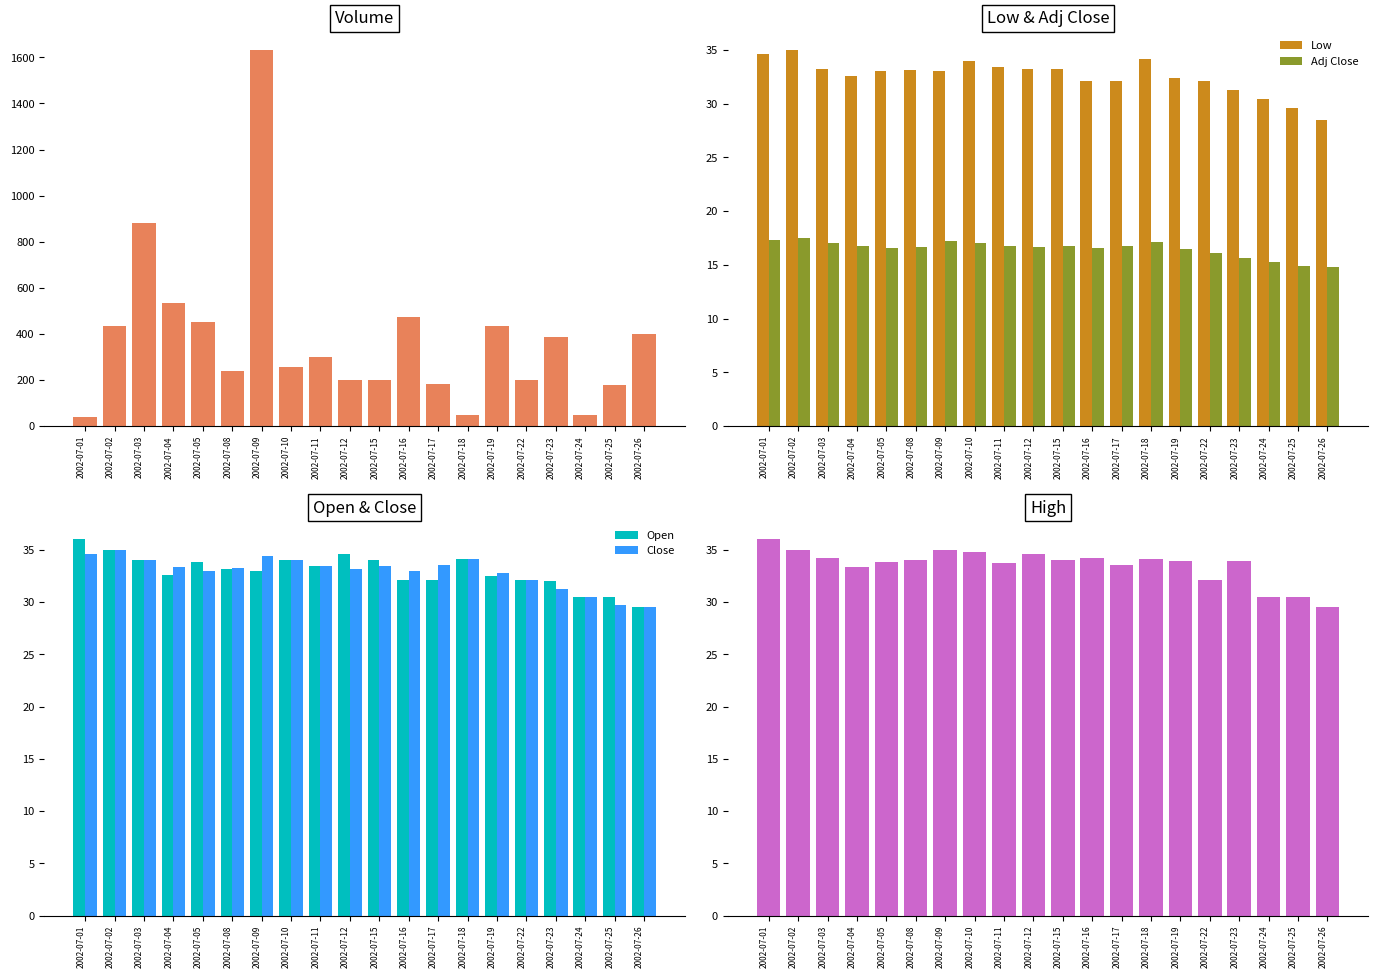

Which series has the largest range (max minus min)?

Volume